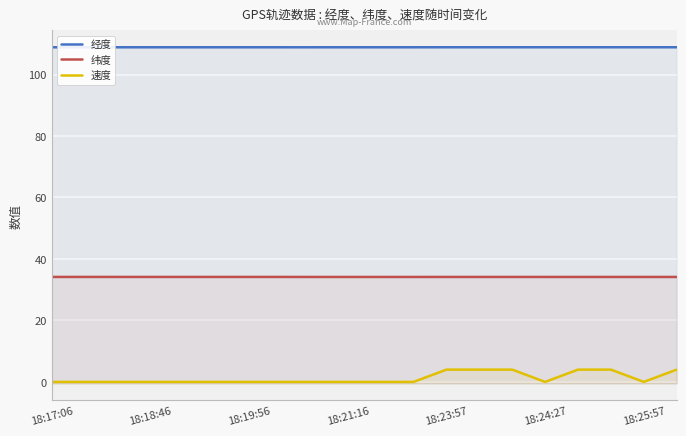

What is the average value of the 经度 series?

108.9